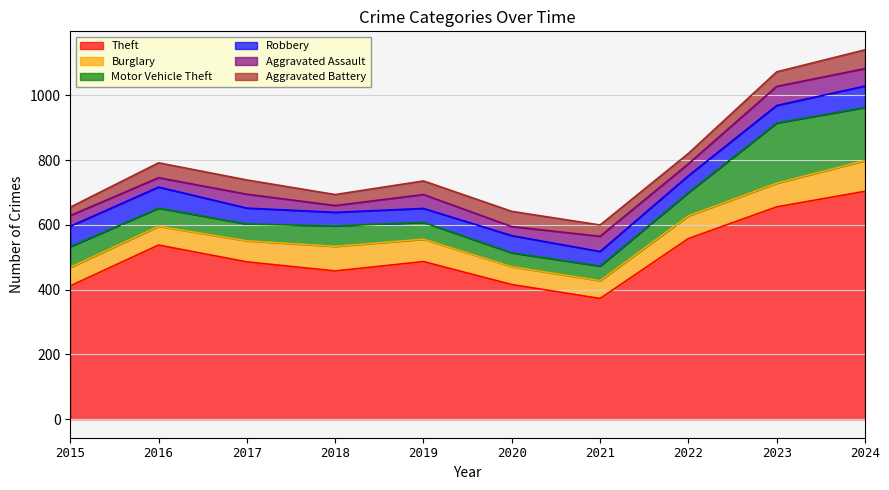

What is the value of the Aggravated Battery point at the 5th from the left?

42